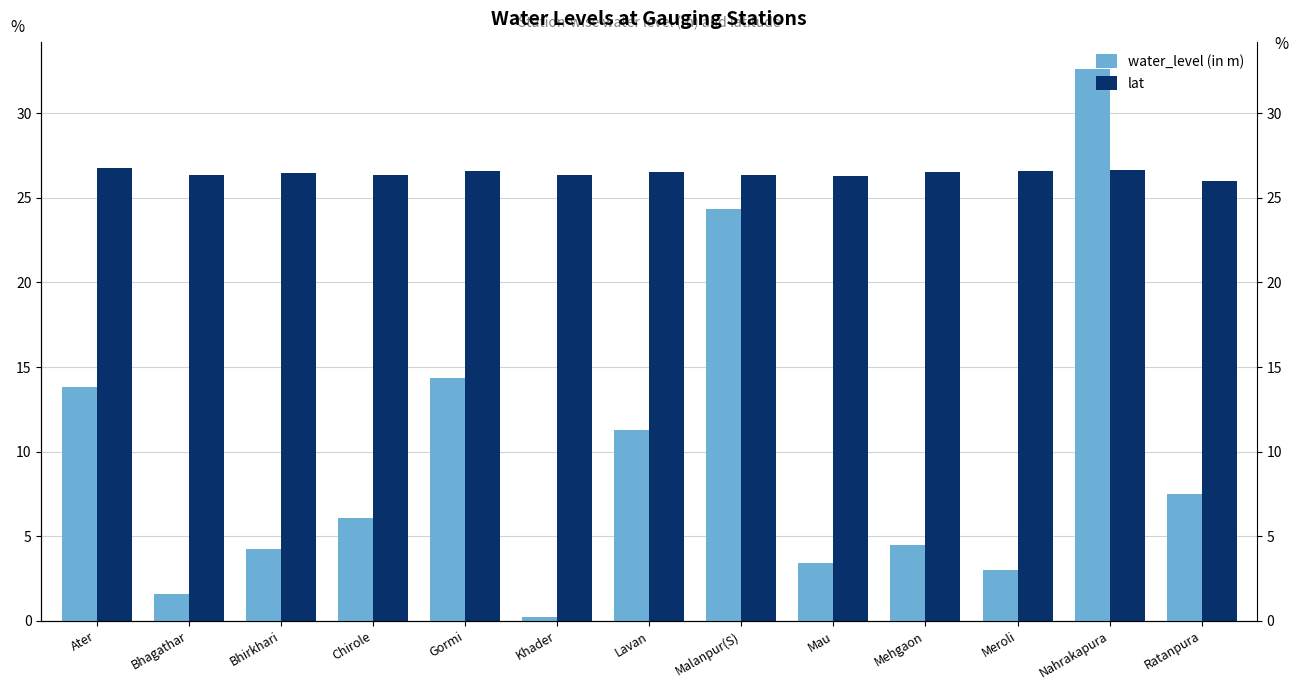

What are all the series names shown in the legend?

water_level (in m), lat